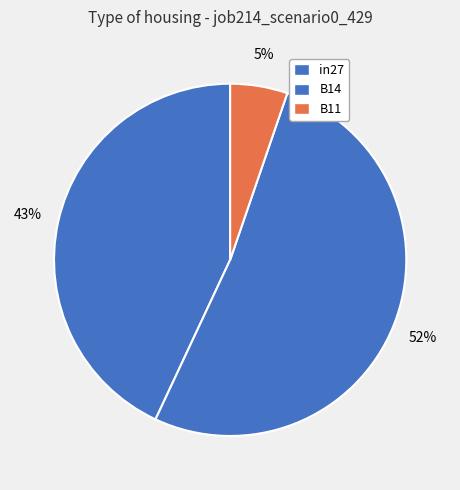

Count the number of slices in the pie.

3